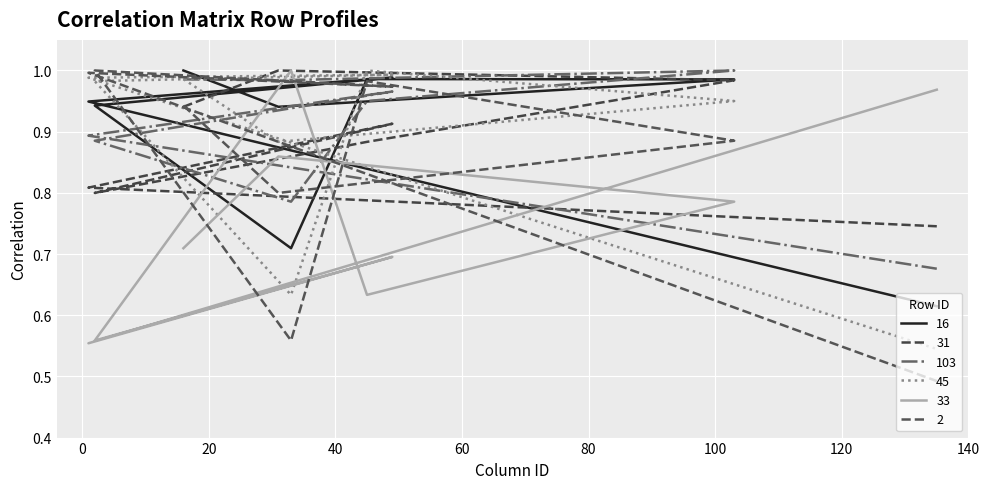

At which label does 2 reach its peak?

2